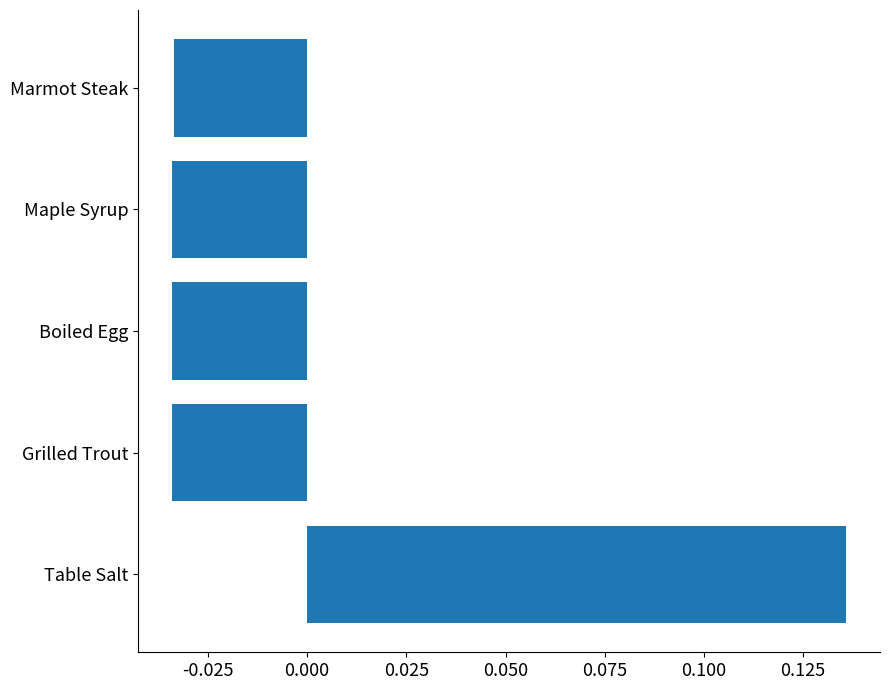

The value at Table Salt is 0.2. True or false?

False